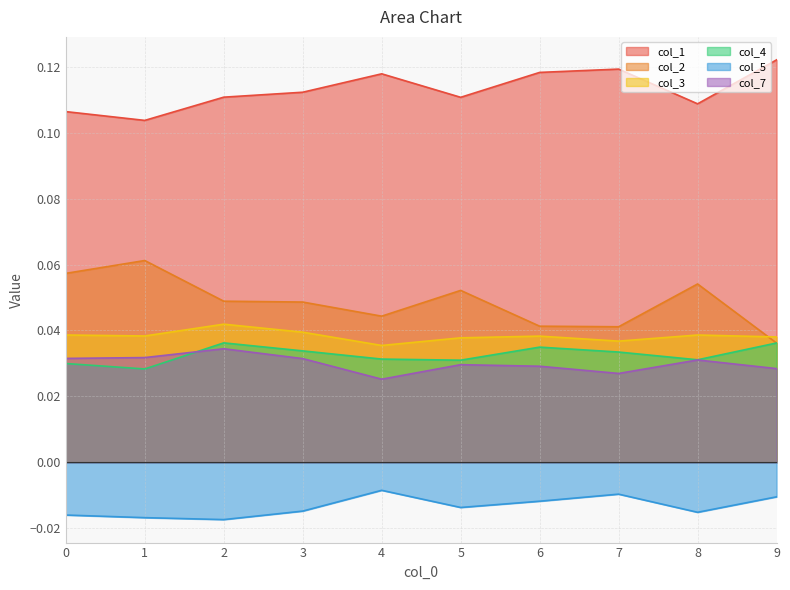

List the series in order of their peak value, highest first.

col_1, col_2, col_3, col_4, col_7, col_5